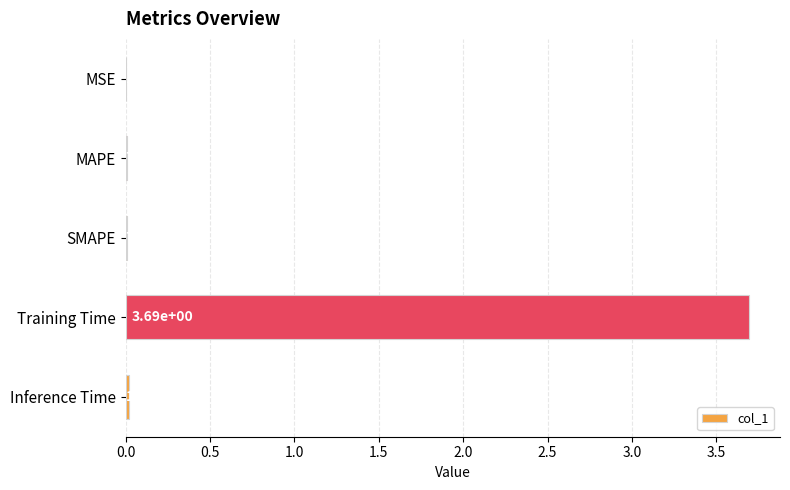

Which category has the highest value across all series?

Training Time